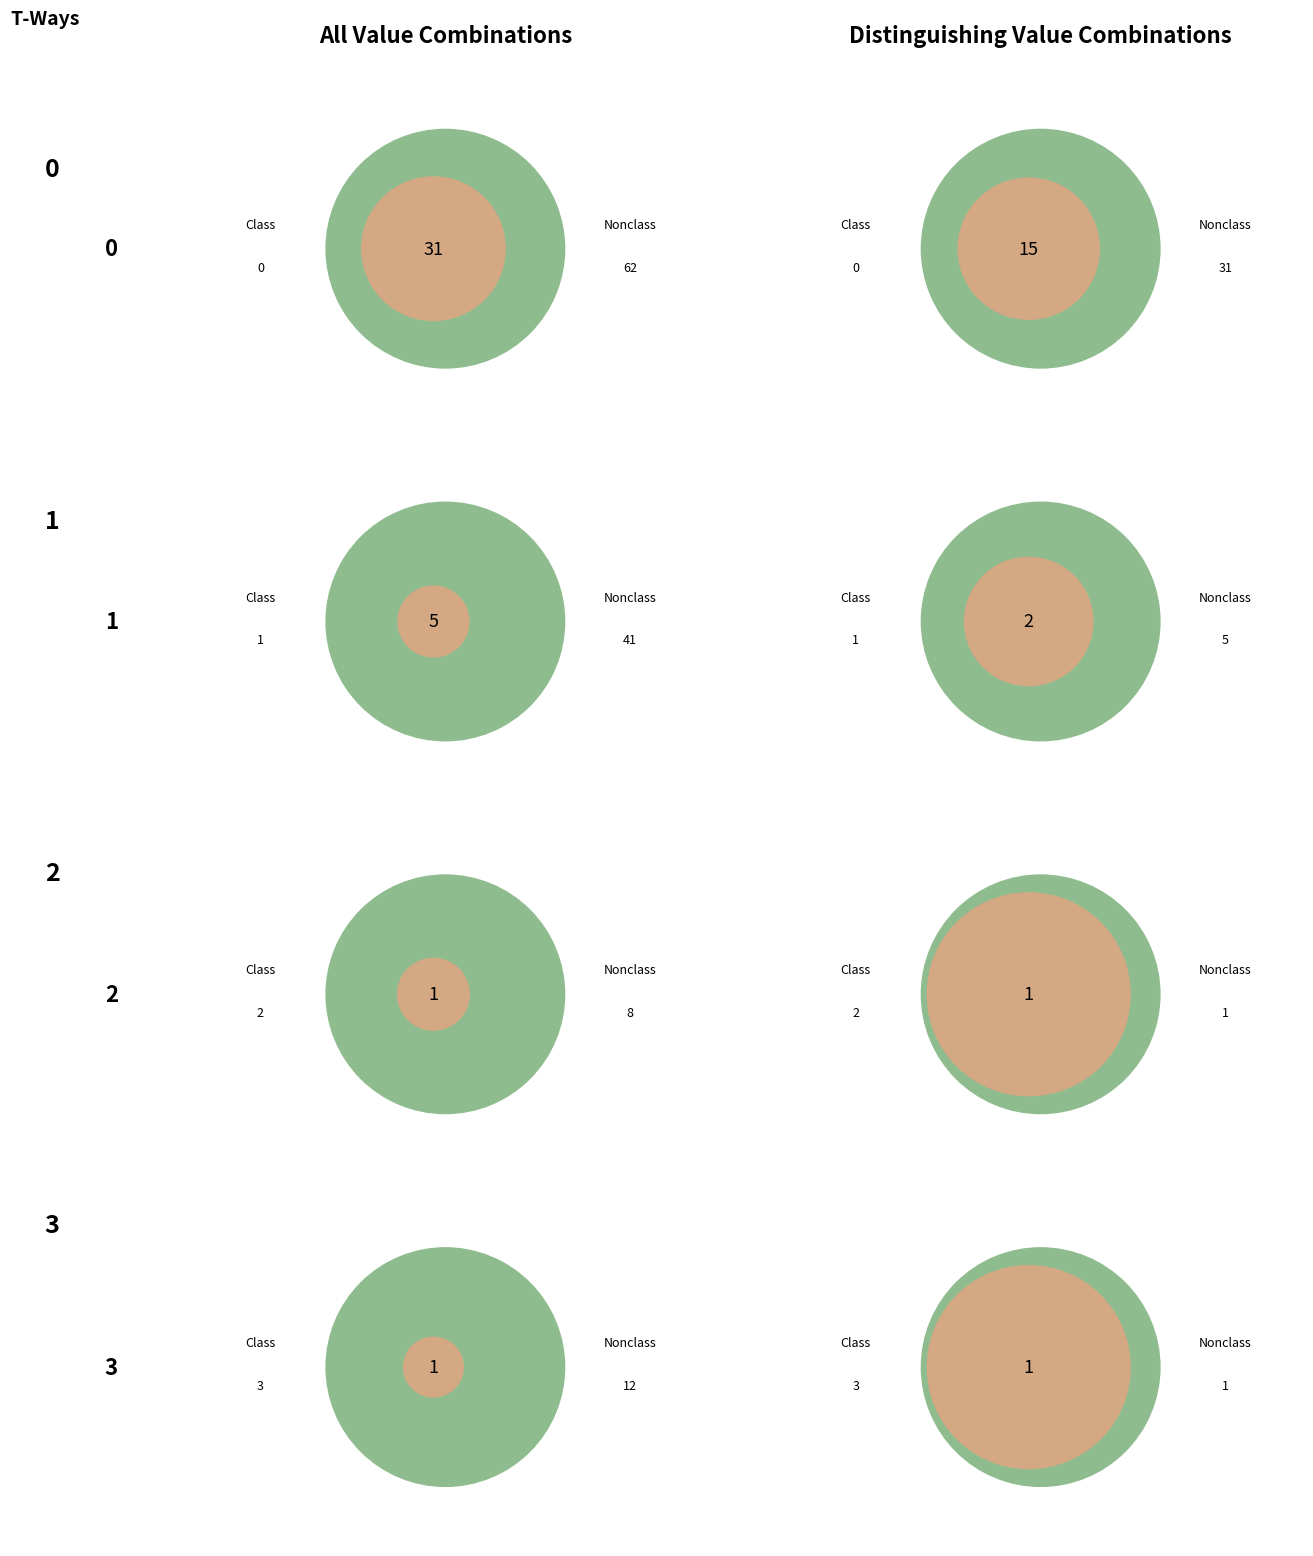

How many segments does this pie chart have?

4